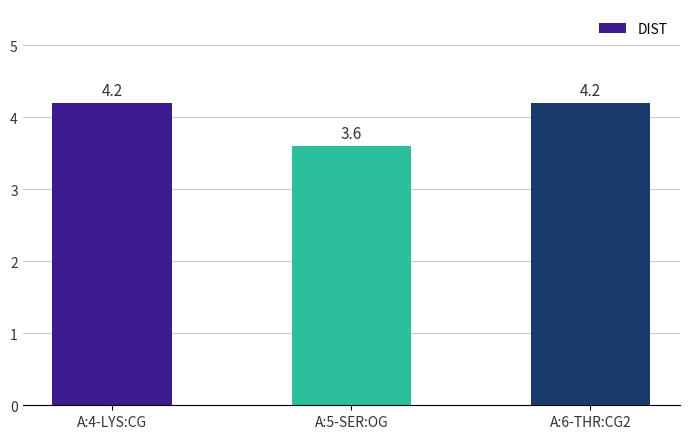

Where does the data first go above 4?

A:4-LYS:CG